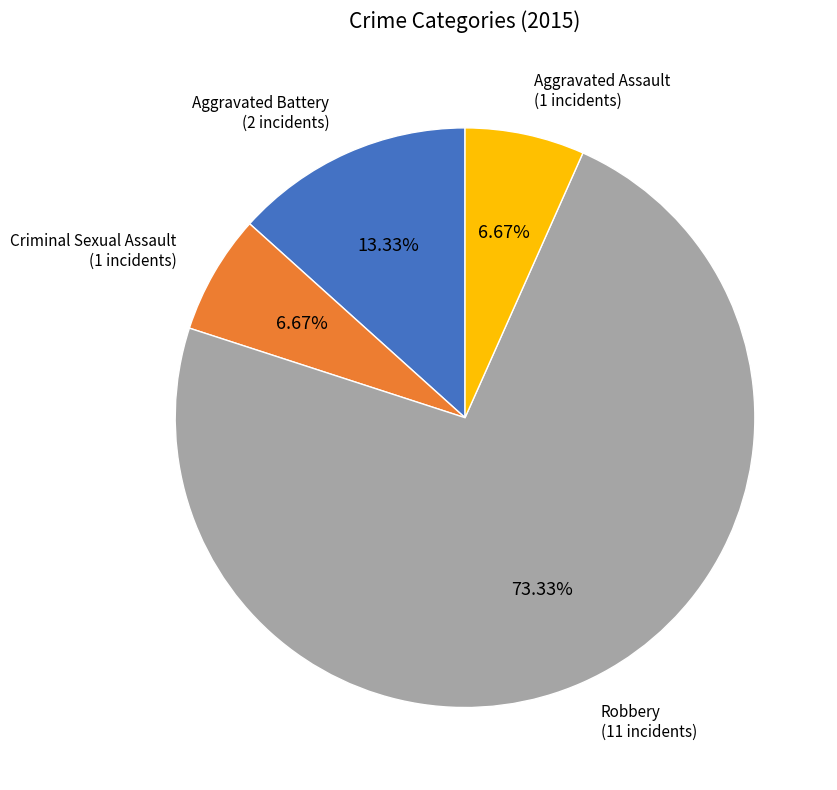

Is the sum of Aggravated Assault and Robbery greater than half?

Yes